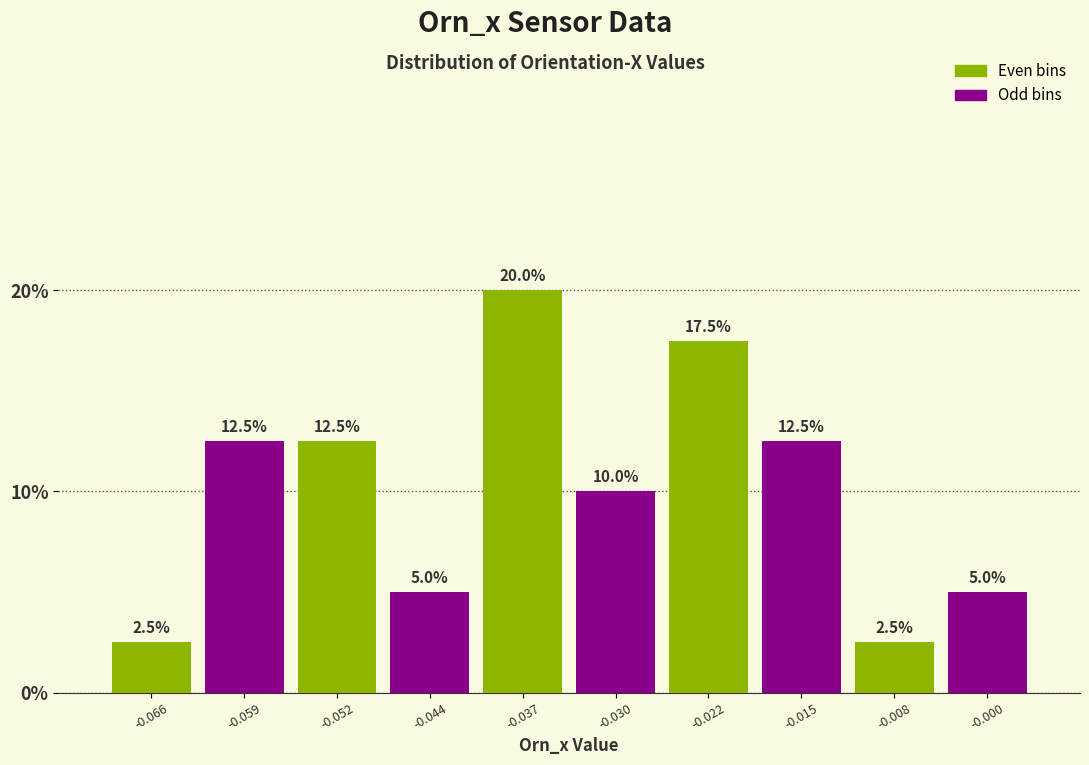

Reading left to right, list every bar in this chart as the range it spans on the x-axis followed by its height. The bar edges are not printed on the chart, so give them approximately, as read against the axis.

-0.070 to -0.063: 2.5
-0.063 to -0.055: 12.5
-0.055 to -0.048: 12.5
-0.048 to -0.041: 5.0
-0.041 to -0.033: 20.0
-0.033 to -0.026: 10.0
-0.026 to -0.019: 17.5
-0.019 to -0.011: 12.5
-0.011 to -0.004: 2.5
-0.004 to 0.003: 5.0